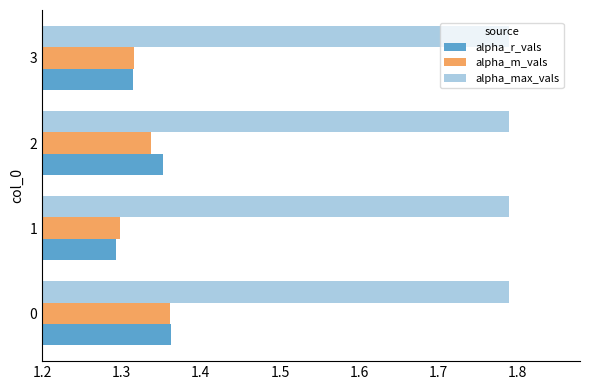

What is the difference between the highest and lowest values at 1?

0.5